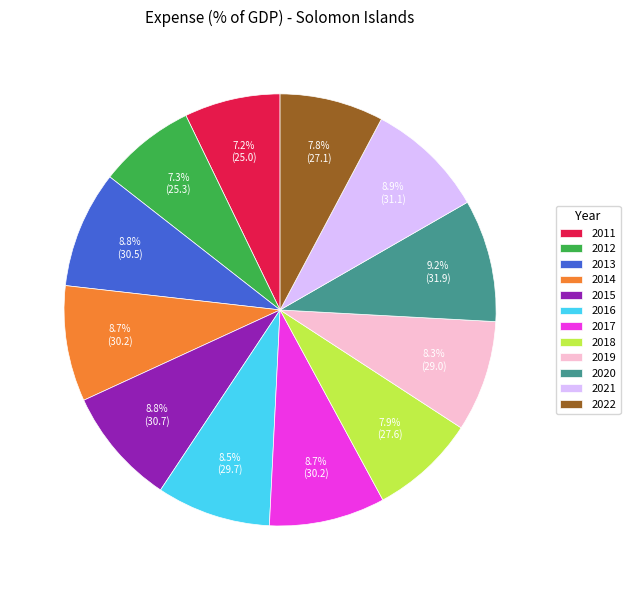

Do 2018 and 2022 together represent more than half of the pie?

No